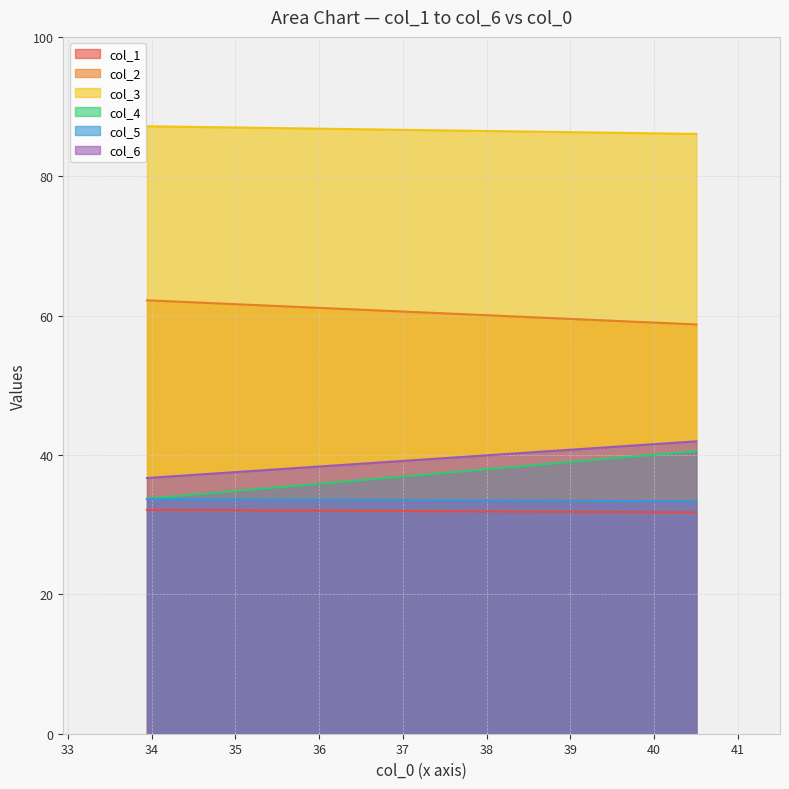

At how many categories does at least one series exceed 44?

200